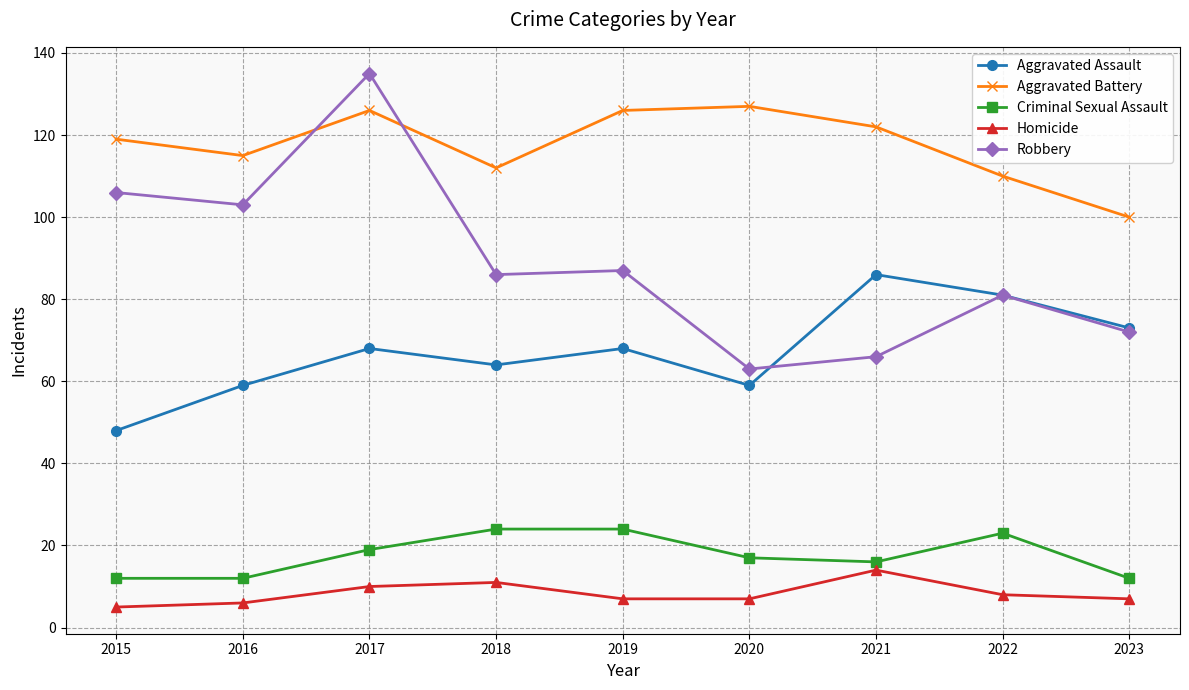

What is the spread (max minus min) of values at 2016?

109